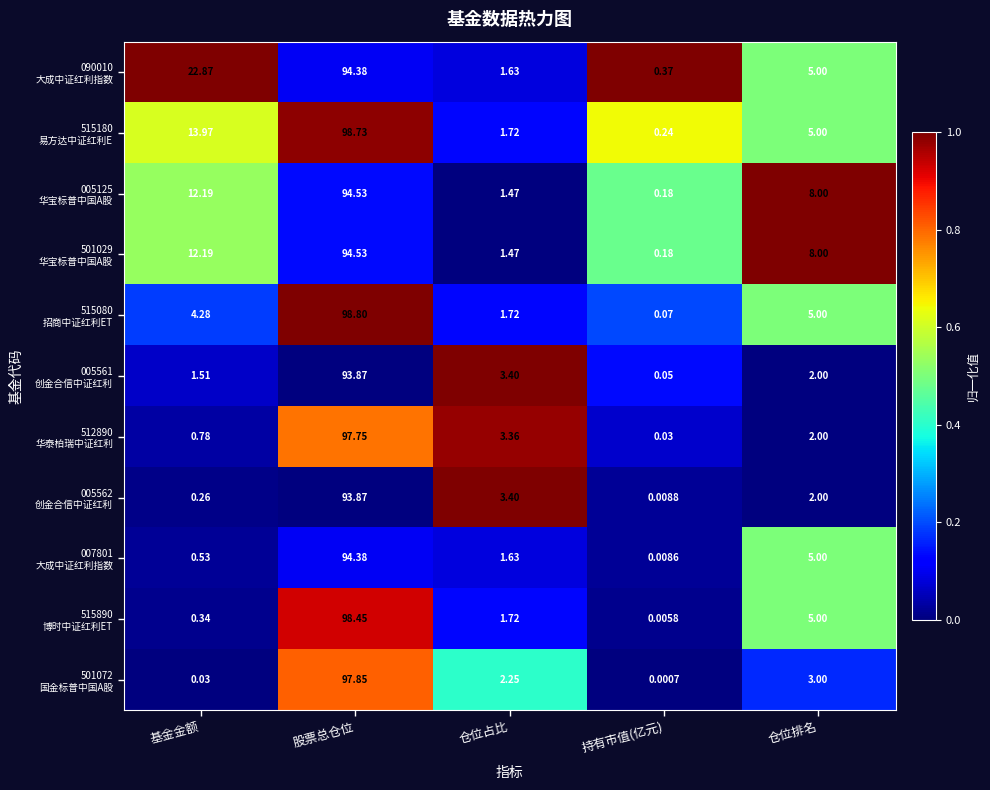

At which category is the sum across all series the highest?

股票总仓位